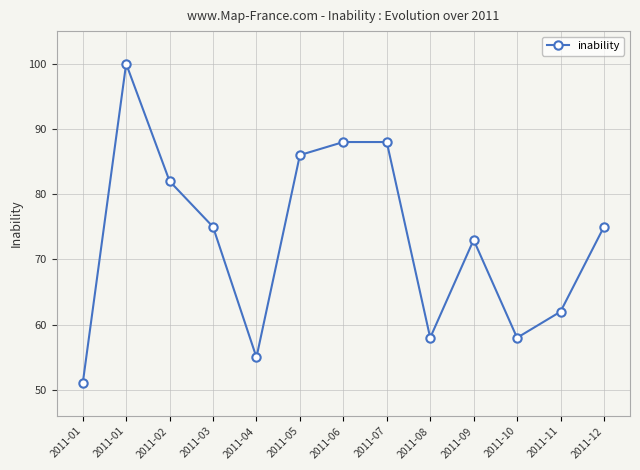

Is this an area chart (filled region under the line)?

No